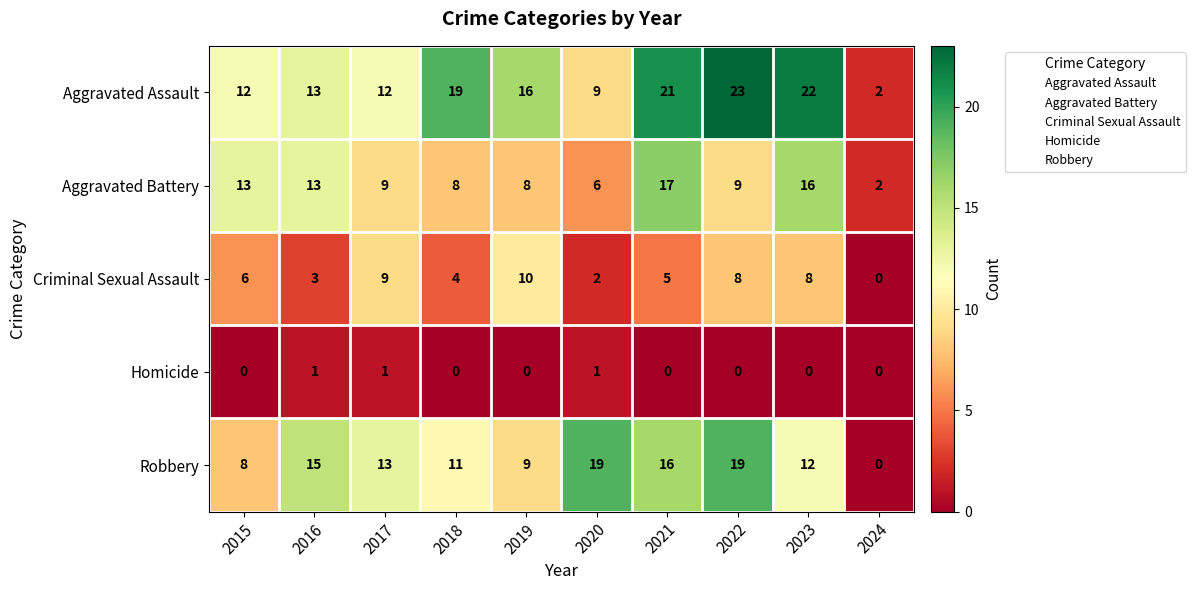

Rank the series at 2020 from highest to lowest value.

Robbery, Aggravated Assault, Aggravated Battery, Criminal Sexual Assault, Homicide